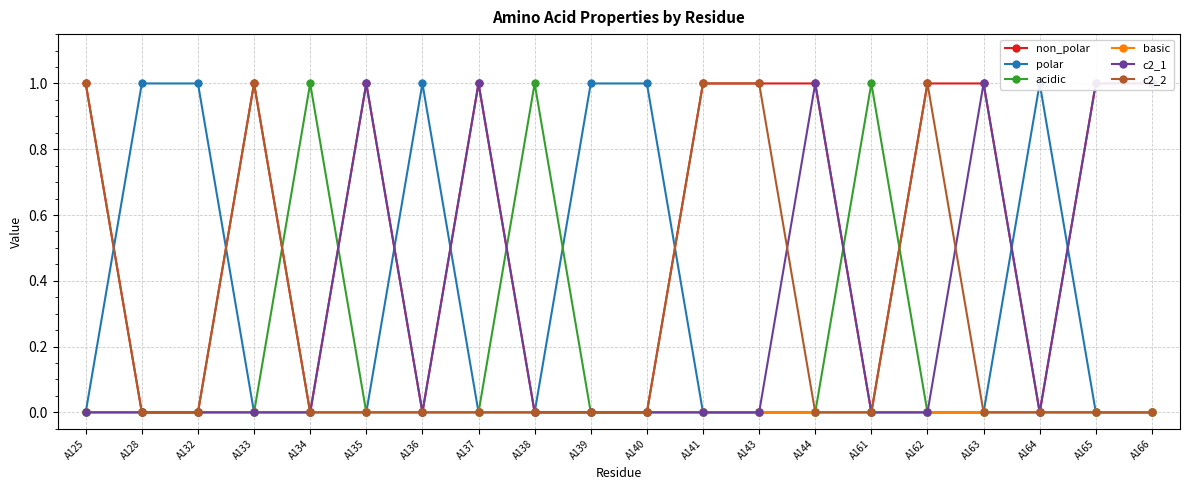

Rank the categories by polar value from lowest to highest.

A125, A133, A134, A135, A137, A138, A141, A143, A144, A161, A162, A163, A165, A166, A128, A132, A136, A139, A140, A164